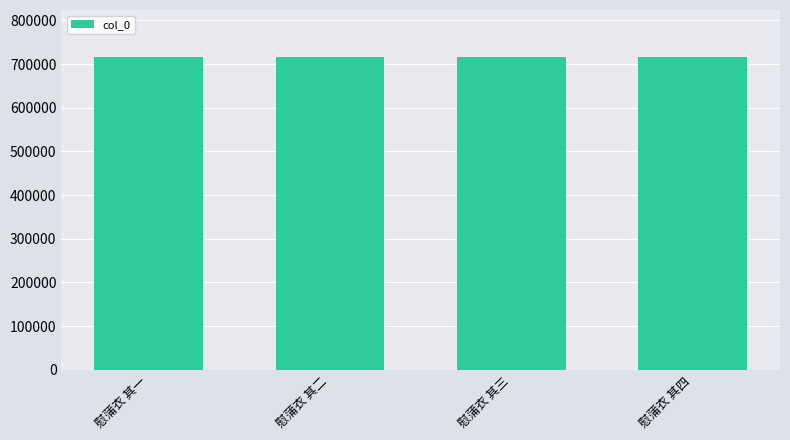

Read the value at 慰蒲衣 其二.

716464